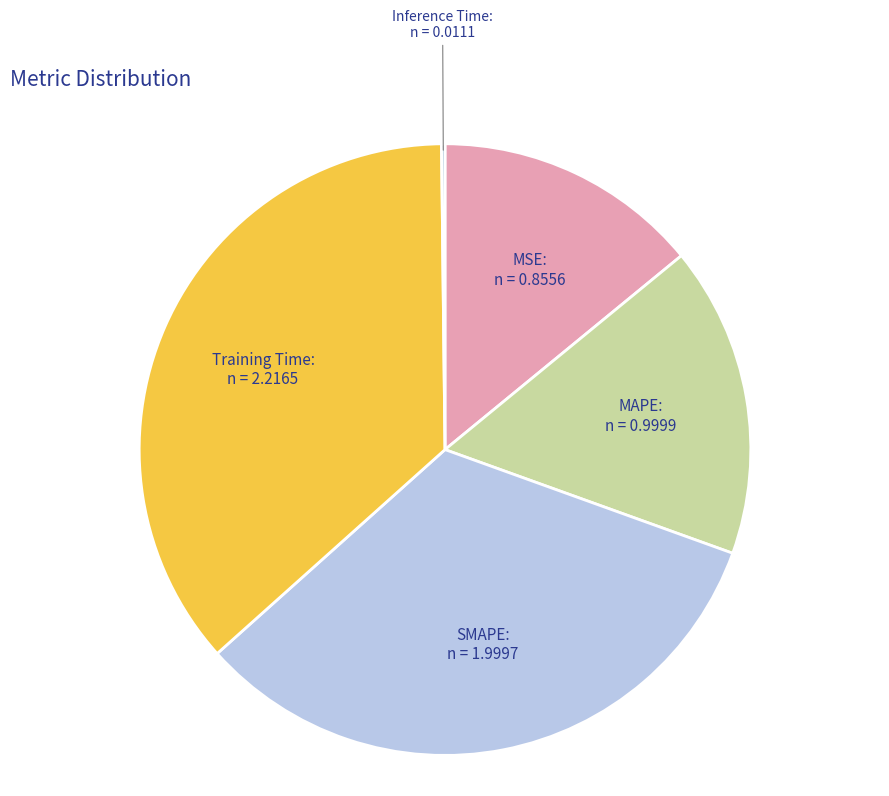

What is the largest slice in the pie chart?

Training Time